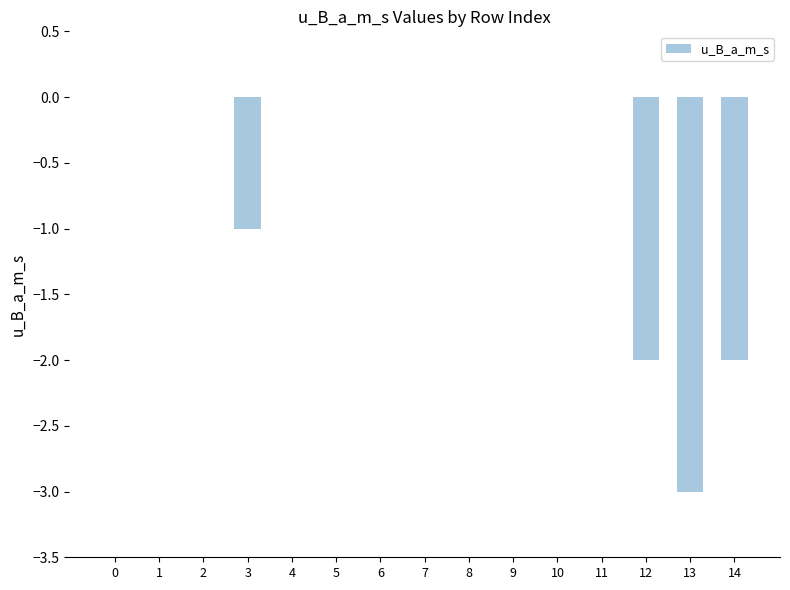

Between 9 and 3, which is larger?

9